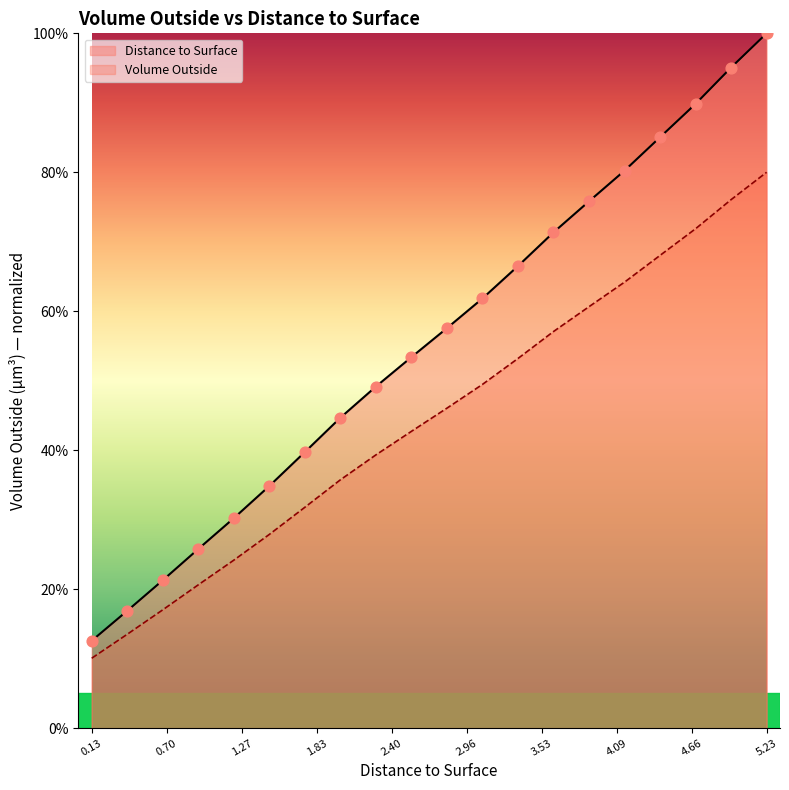

Which series contains the highest Y value?

Distance to Surface